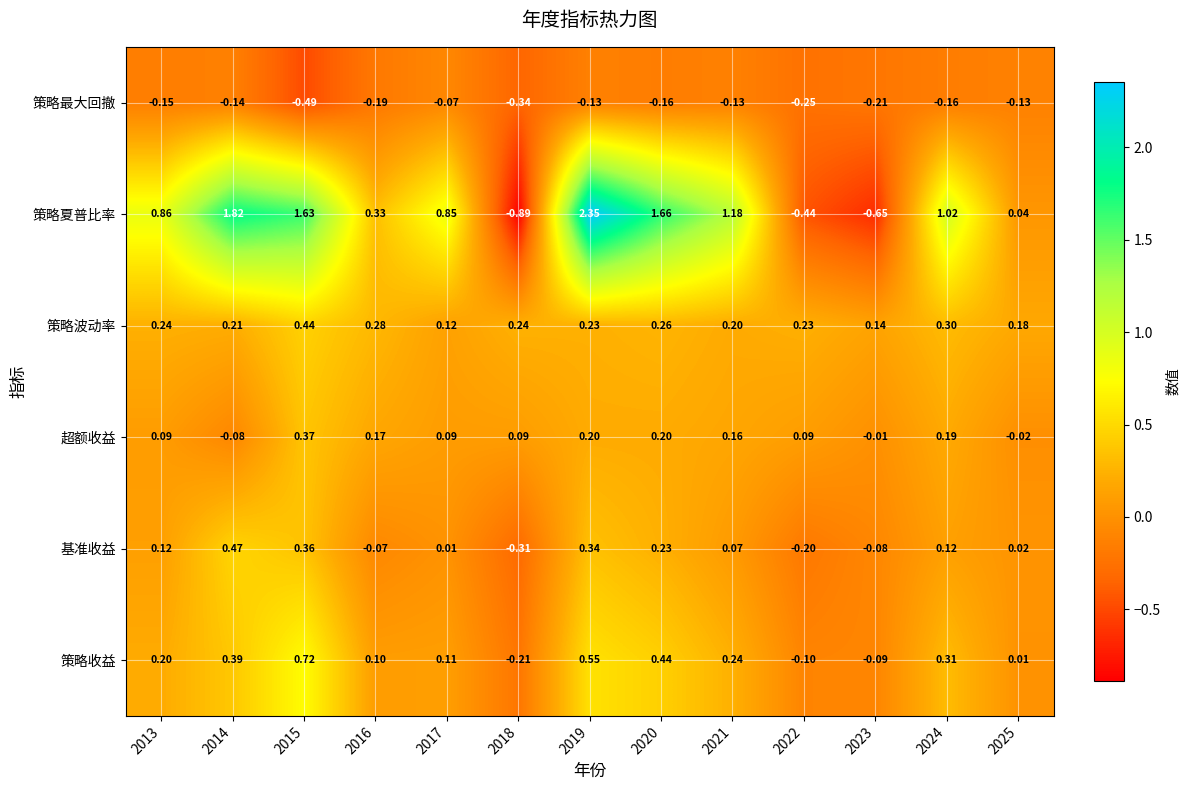

At 2025, list the series in order from smallest to largest.

策略最大回撤, 超额收益, 策略收益, 基准收益, 策略夏普比率, 策略波动率